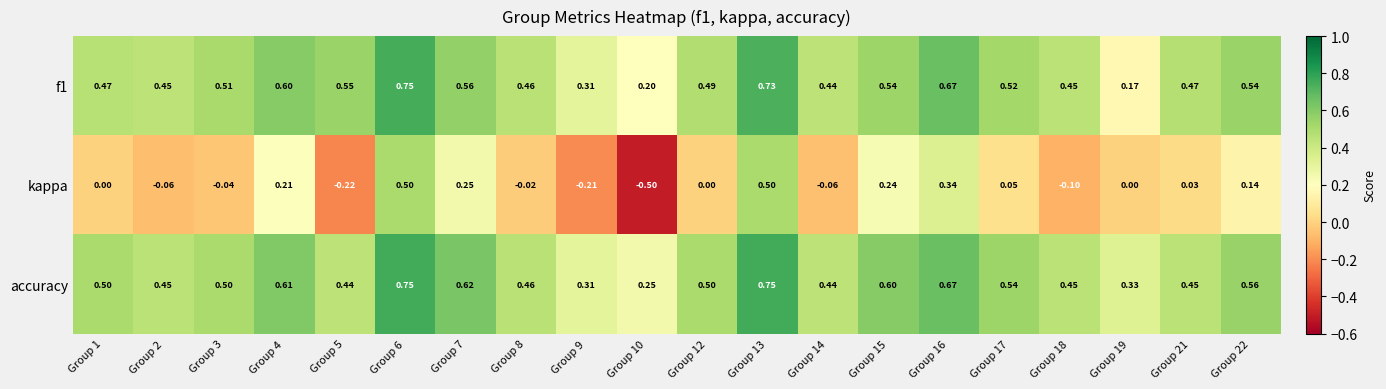

Which series has the largest range (max minus min)?

kappa